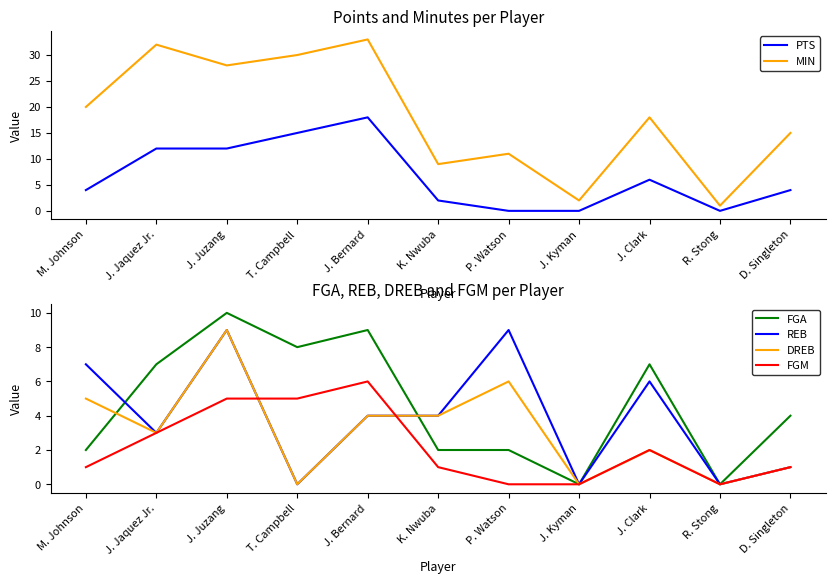

The DREB series shows 0 at J. Kyman. True or false?

True